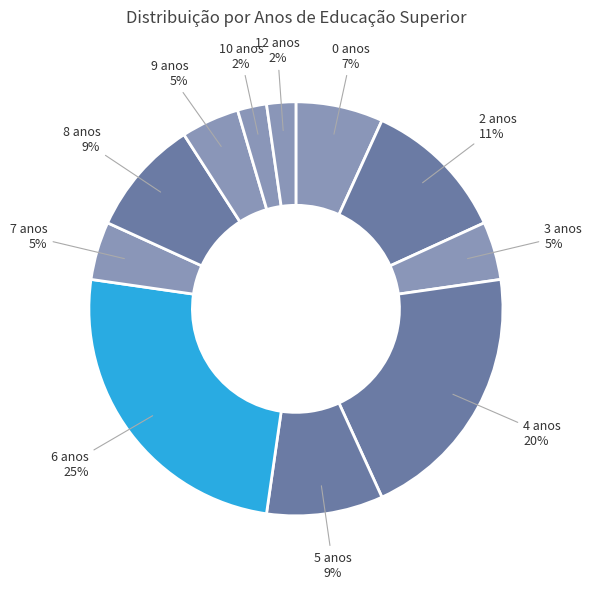

The 5 slice represents 1% of the pie. True or false?

False